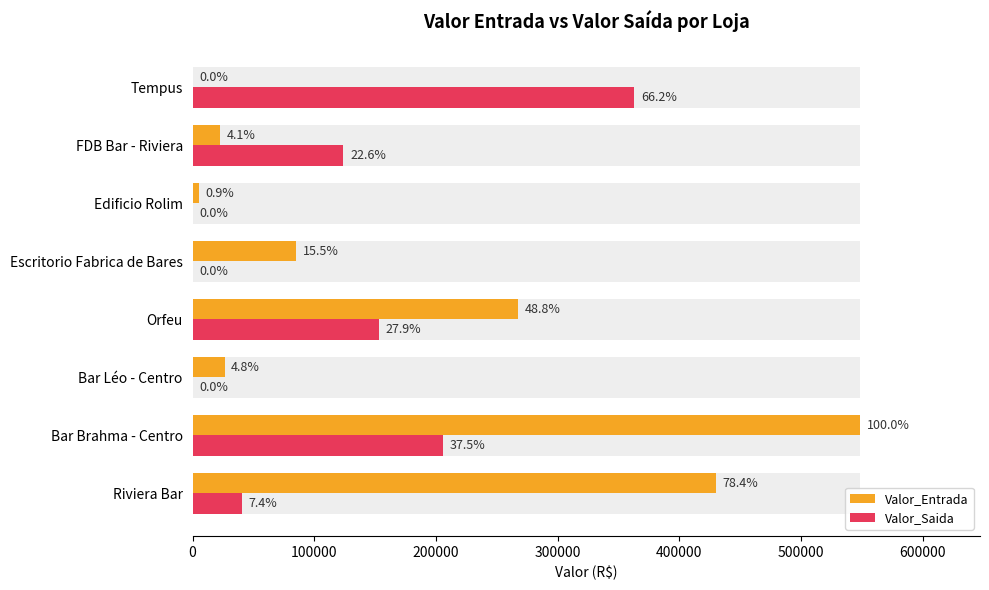

What is the difference between the Valor_Saida values at Bar Léo - Centro and Orfeu?

153290.0